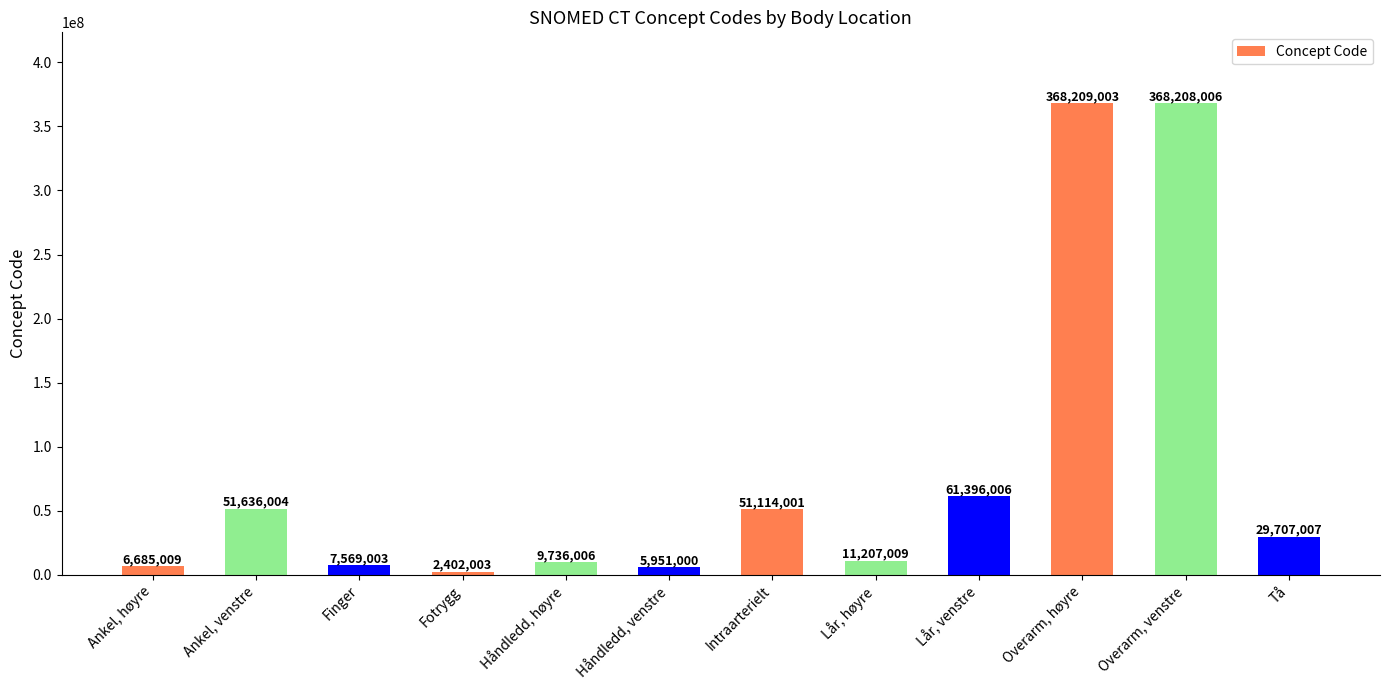

What is the difference between the second highest and minimum values?

365806003